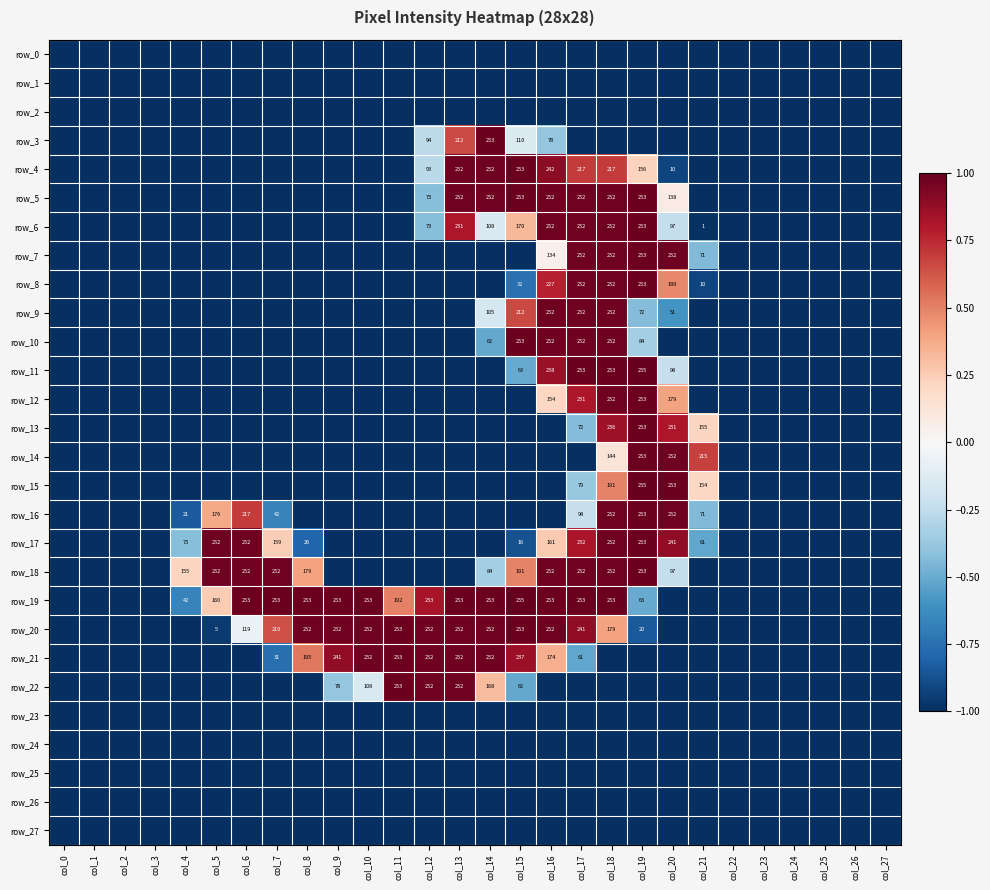

At how many categories does at least one series exceed 0?

18